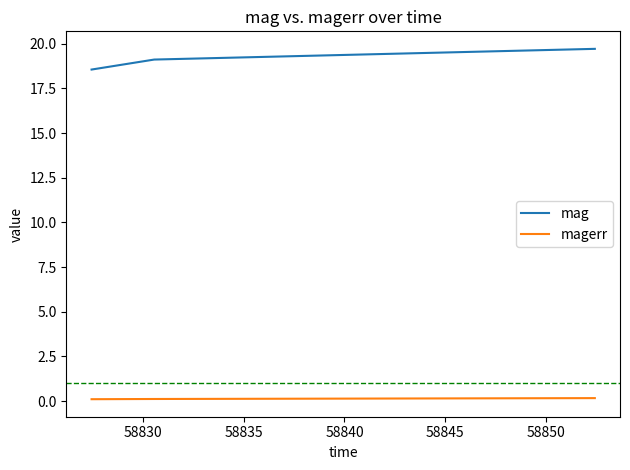

Is this an area chart (filled region under the line)?

No